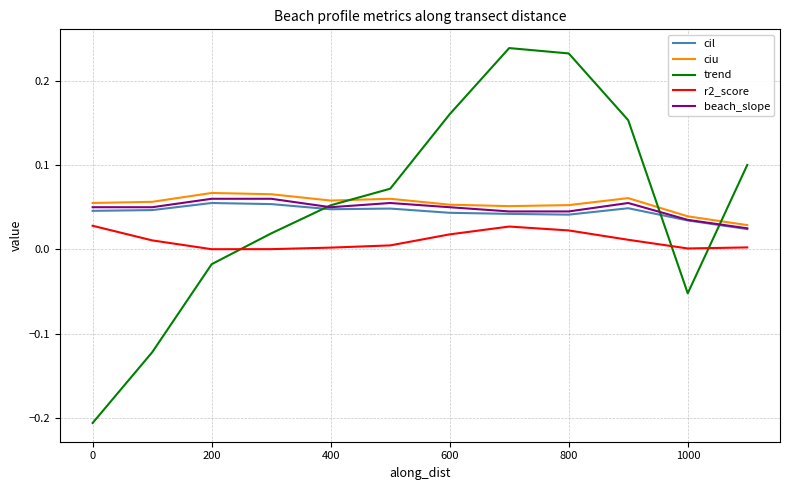

At how many categories does at least one series exceed 0?

12